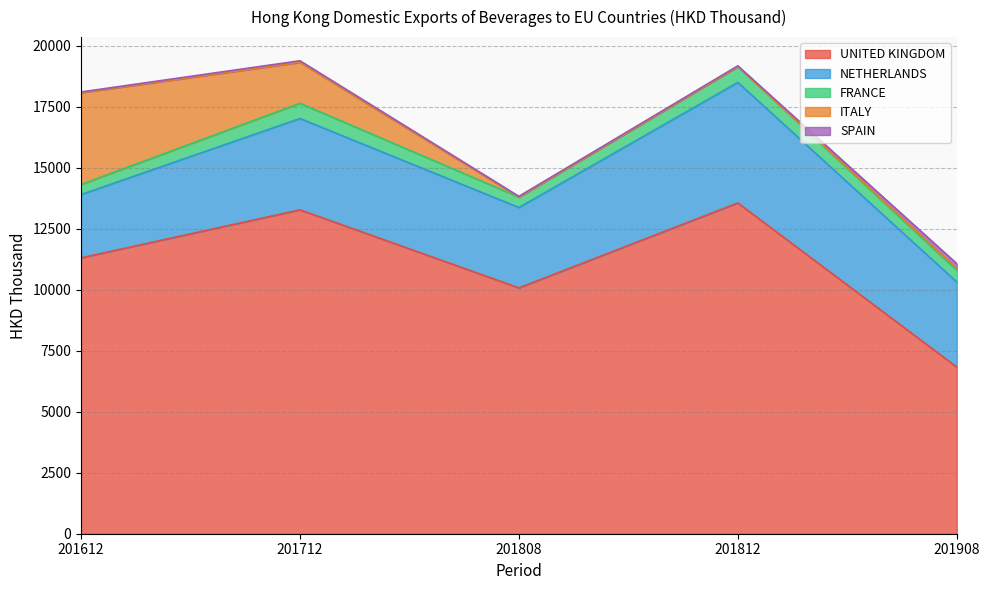

Does the chart display data point markers on the line(s)?

No